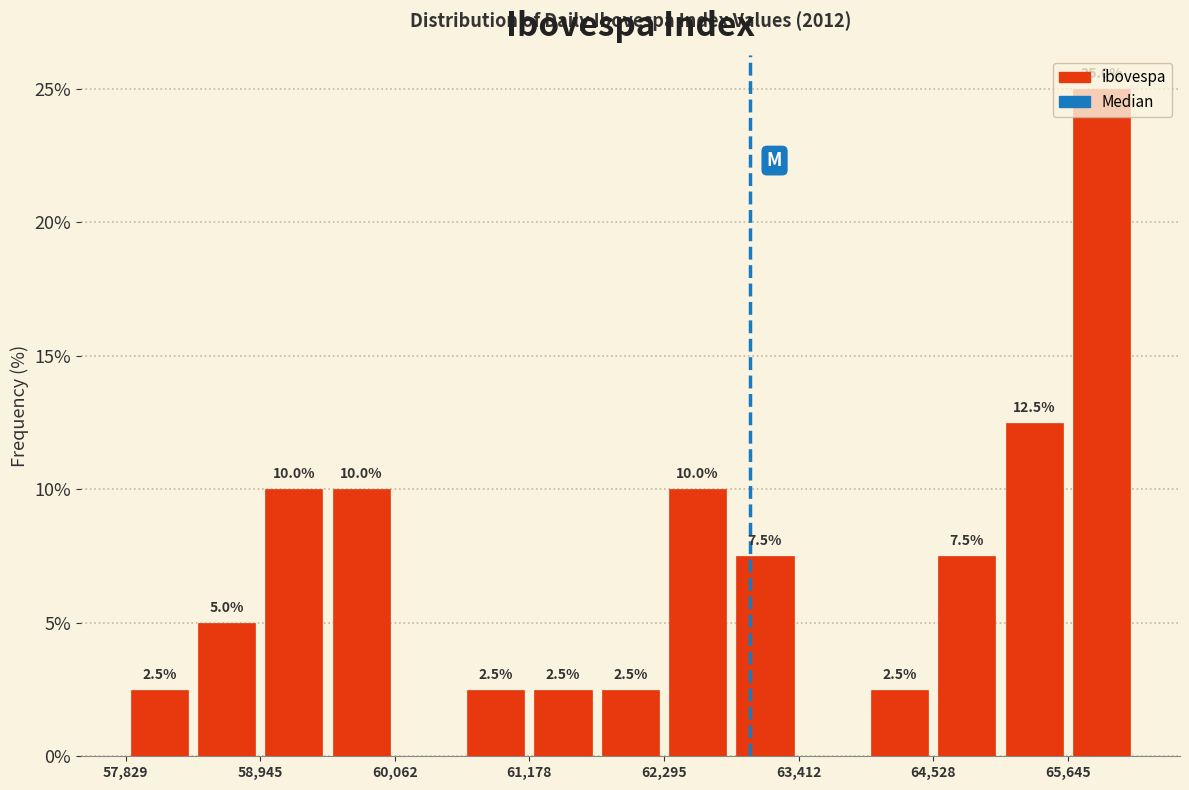

Around what value on the x-axis is the tallest bar? Give the approximate position of its centre, as read against the axis.

66000